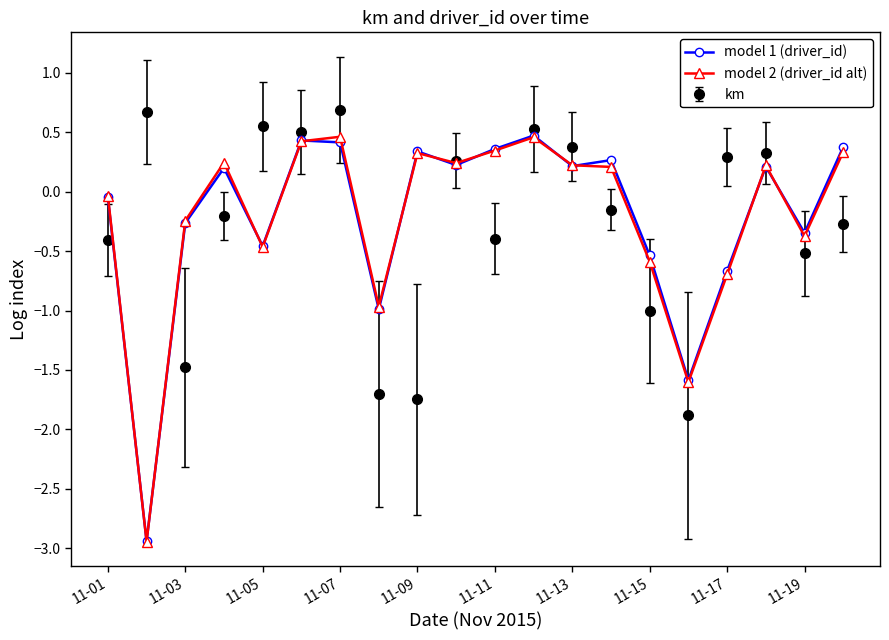

What is the smallest value displayed?

-2.9